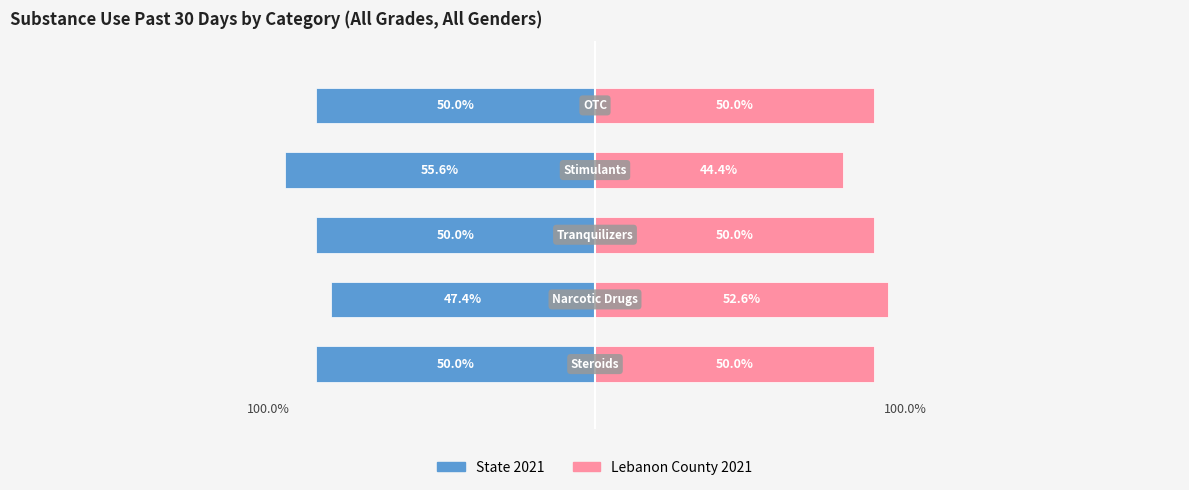

Reading left to right, transcribe all the data shown in this chart.

State 2021: 0=-50.0	1=-47.4	2=-50.0	3=-55.6	4=-50.0
Lebanon County 2021: 0=50.0	1=52.6	2=50.0	3=44.4	4=50.0